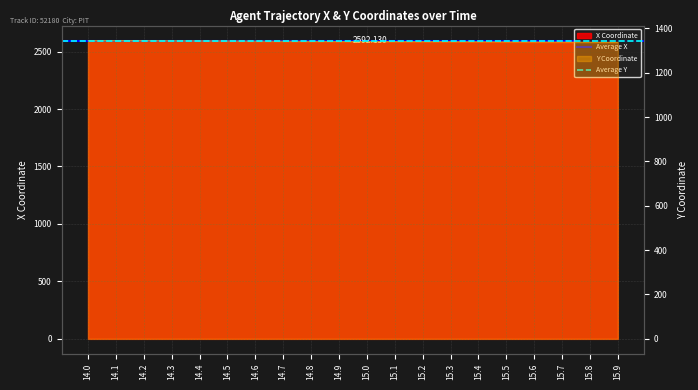

Which category has the lowest value across all series?

14.0